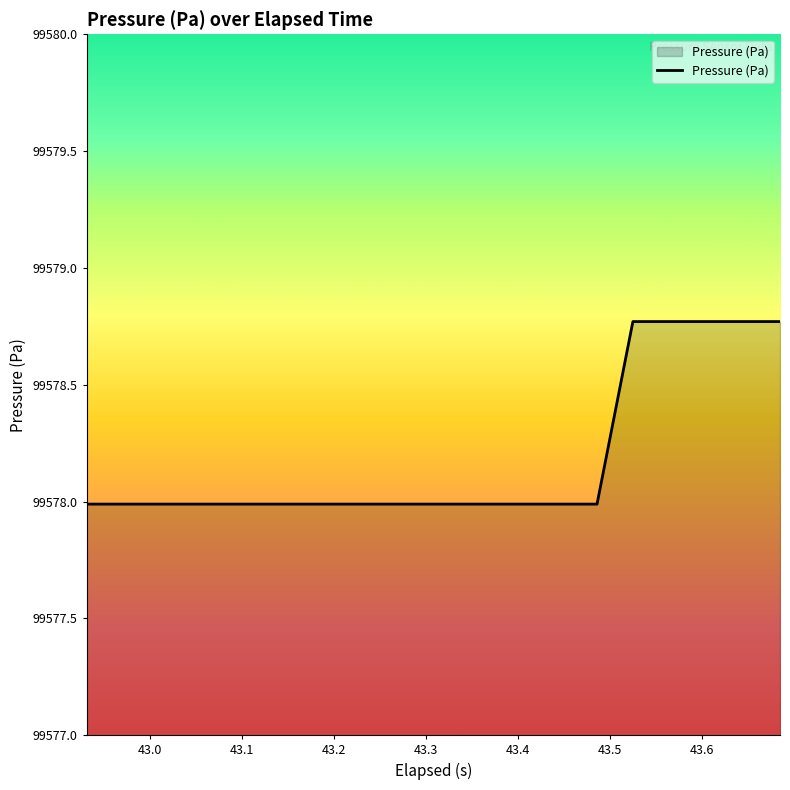

What is the greatest value displayed?

99578.8